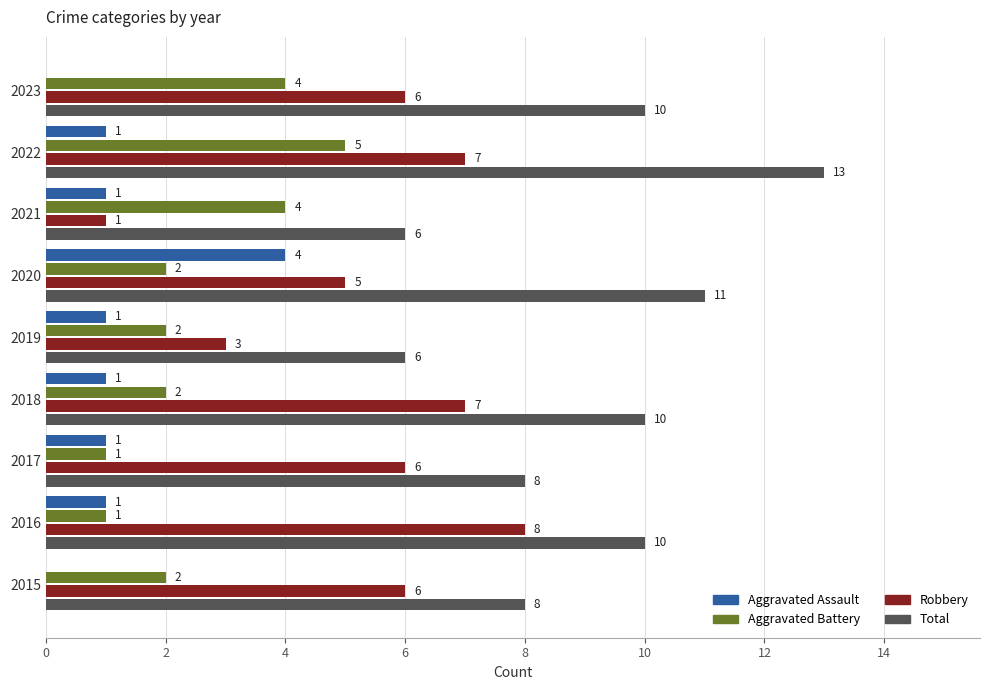

What is the maximum value for Robbery?

8